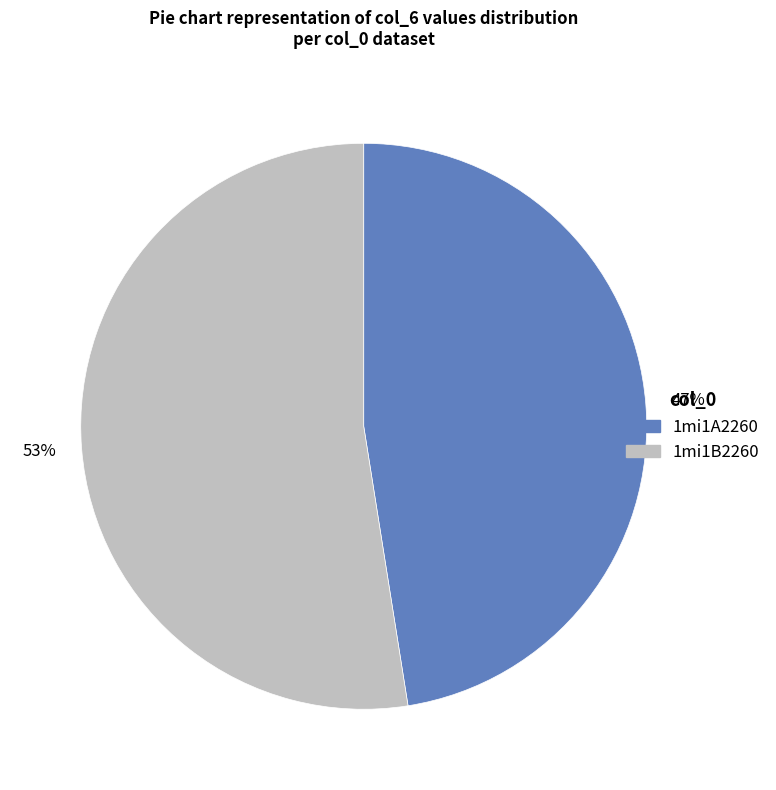

Rank the categories by value from highest to lowest.

1mi1B2260, 1mi1A2260